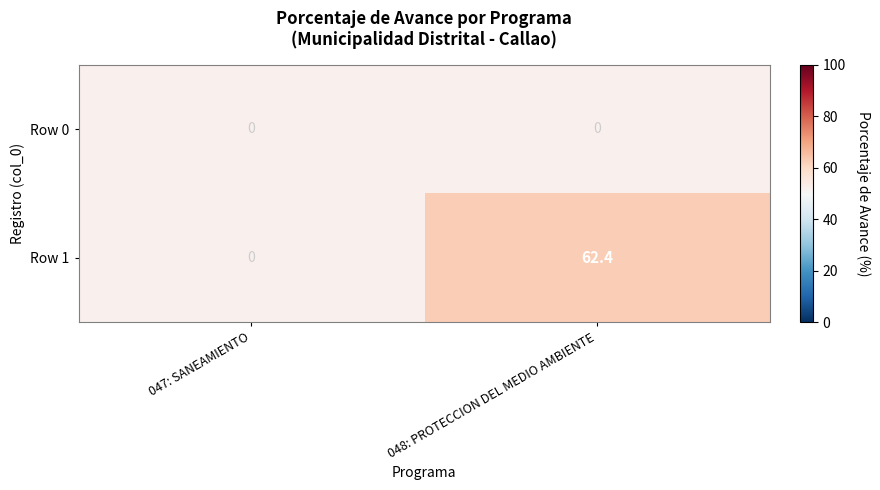

What is the difference between the highest and lowest values at 048: PROTECCION DEL MEDIO AMBIENTE?

62.4